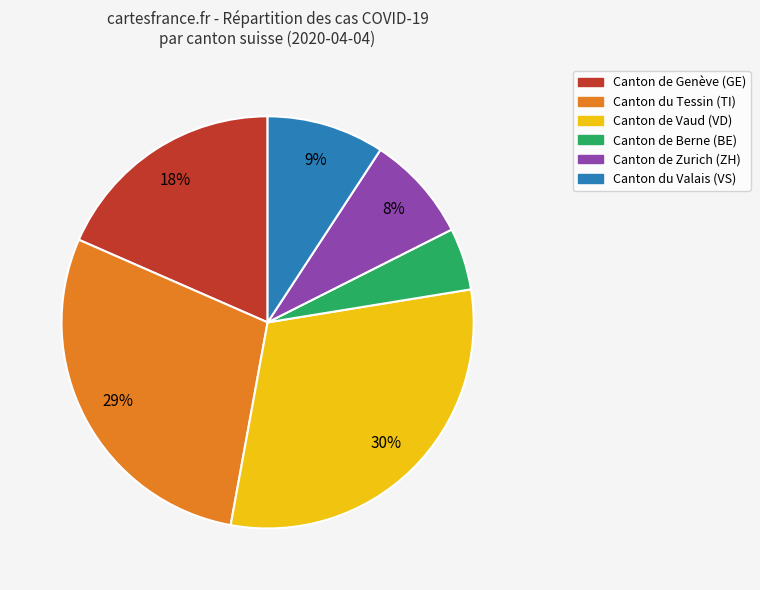

Is there a majority slice in this chart?

No